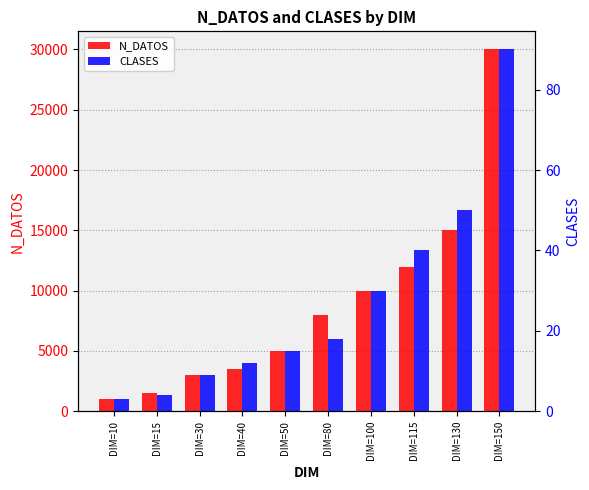

Where does the N_DATOS series first go above 8000?

DIM=100